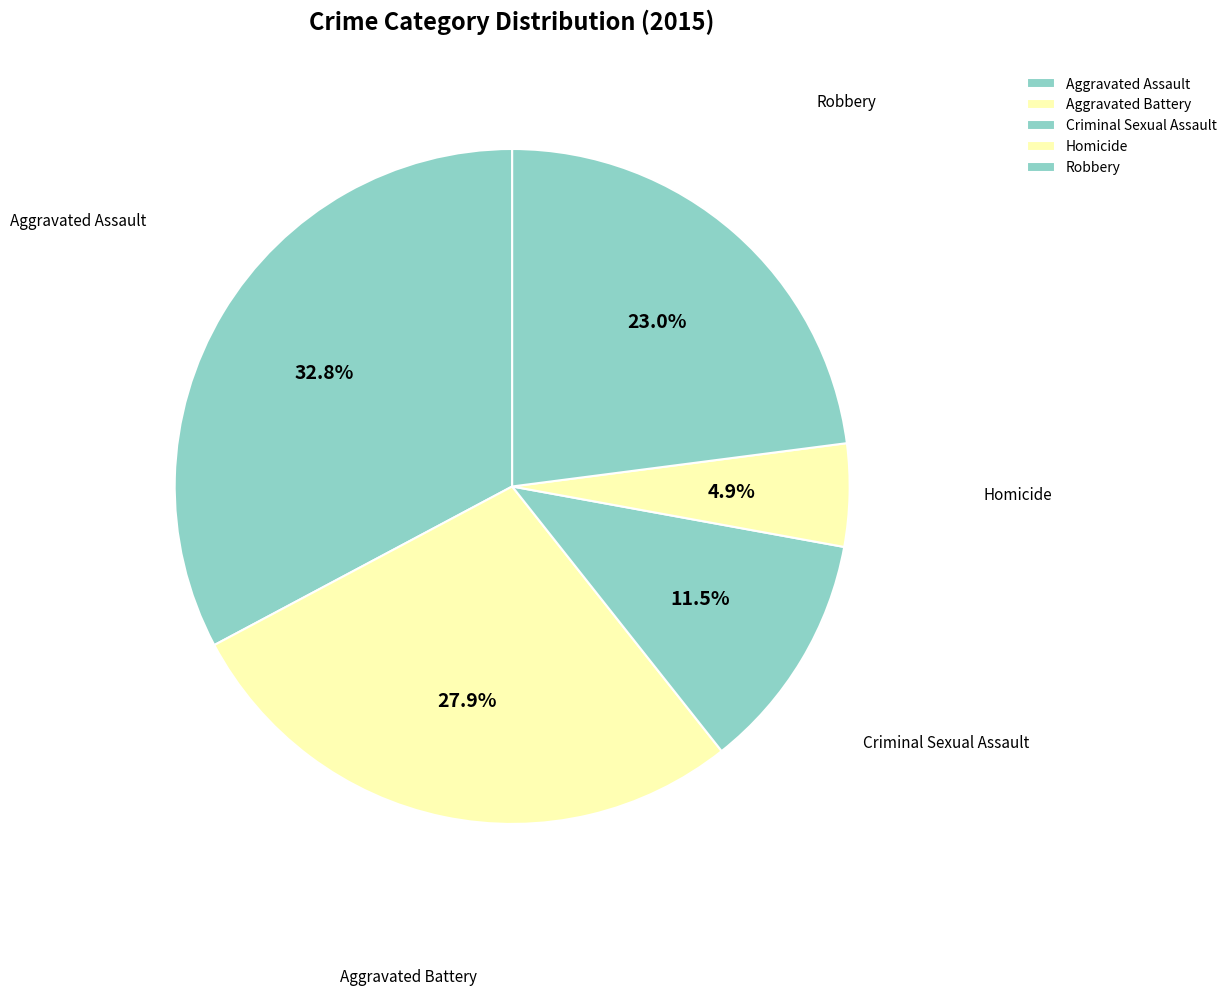

How many slices are in this pie chart?

5